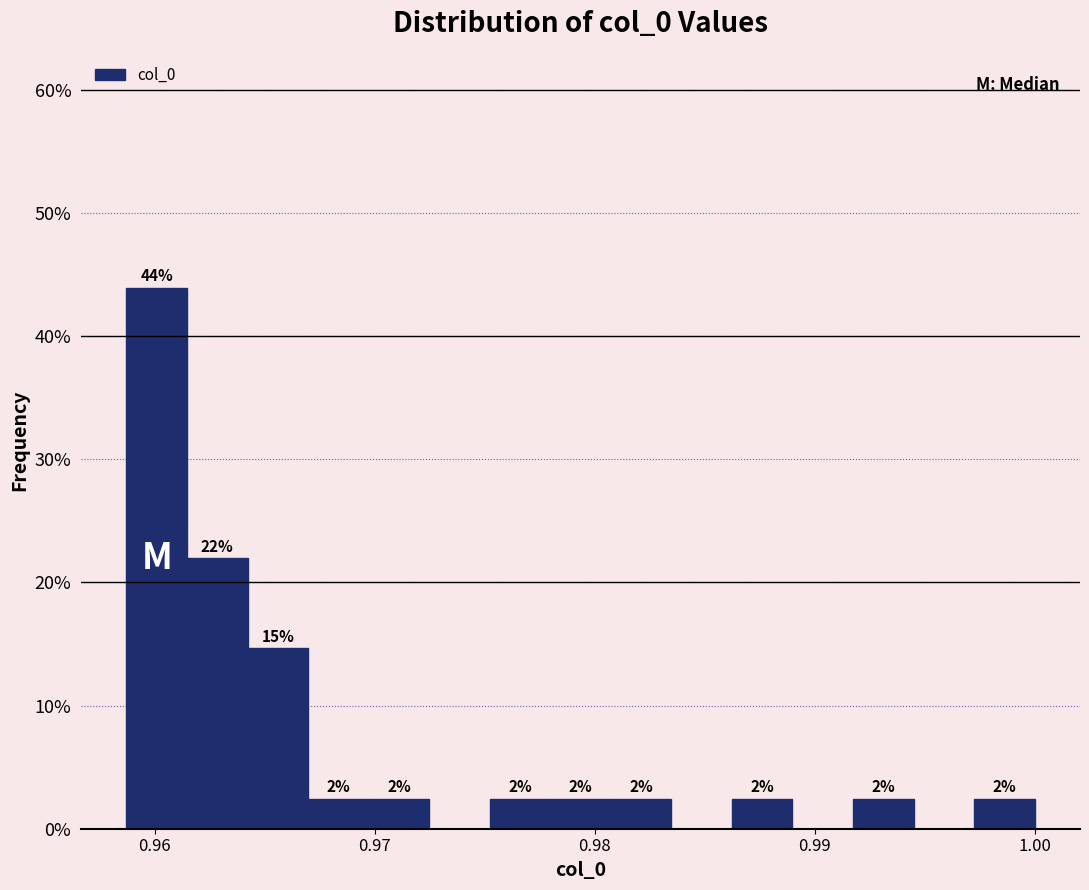

Read against the x-axis, roughly where is the centre of the tallest bar?

0.960